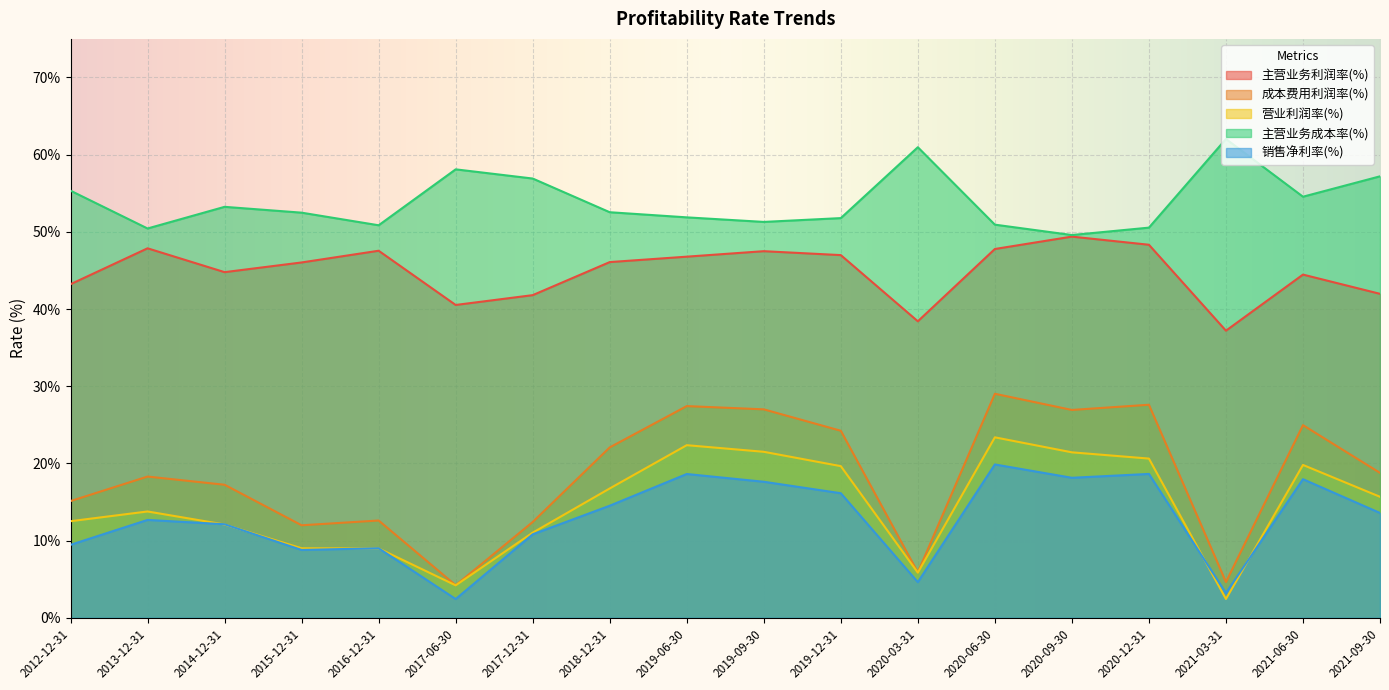

What is the minimum value shown in the chart?

2.4